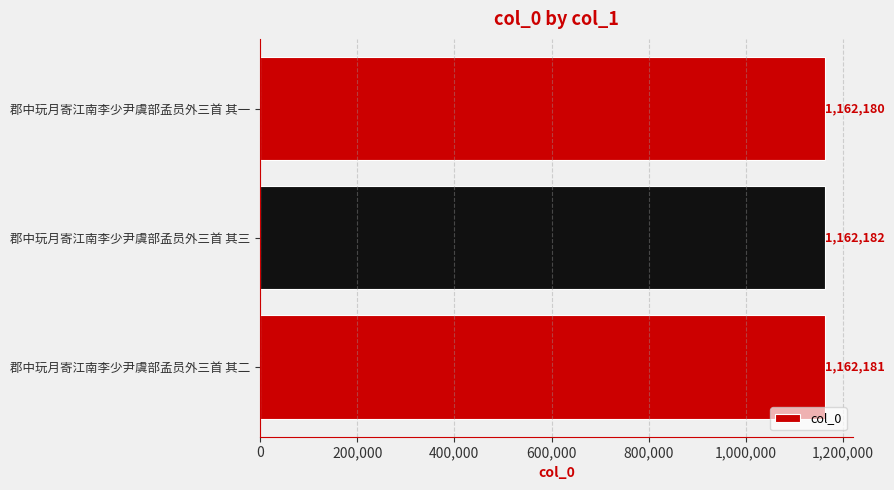

Reading bottom to top, list all the values displayed in this chart.

1162181	1162182	1162180